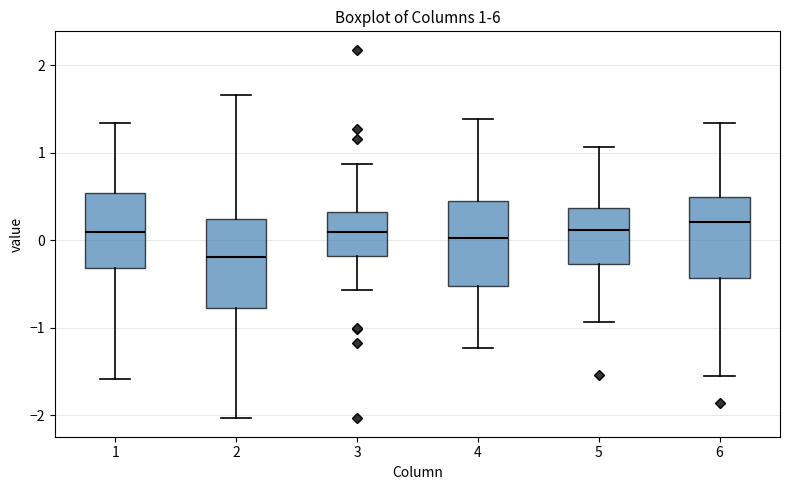

Which box's median line is the lowest?

2